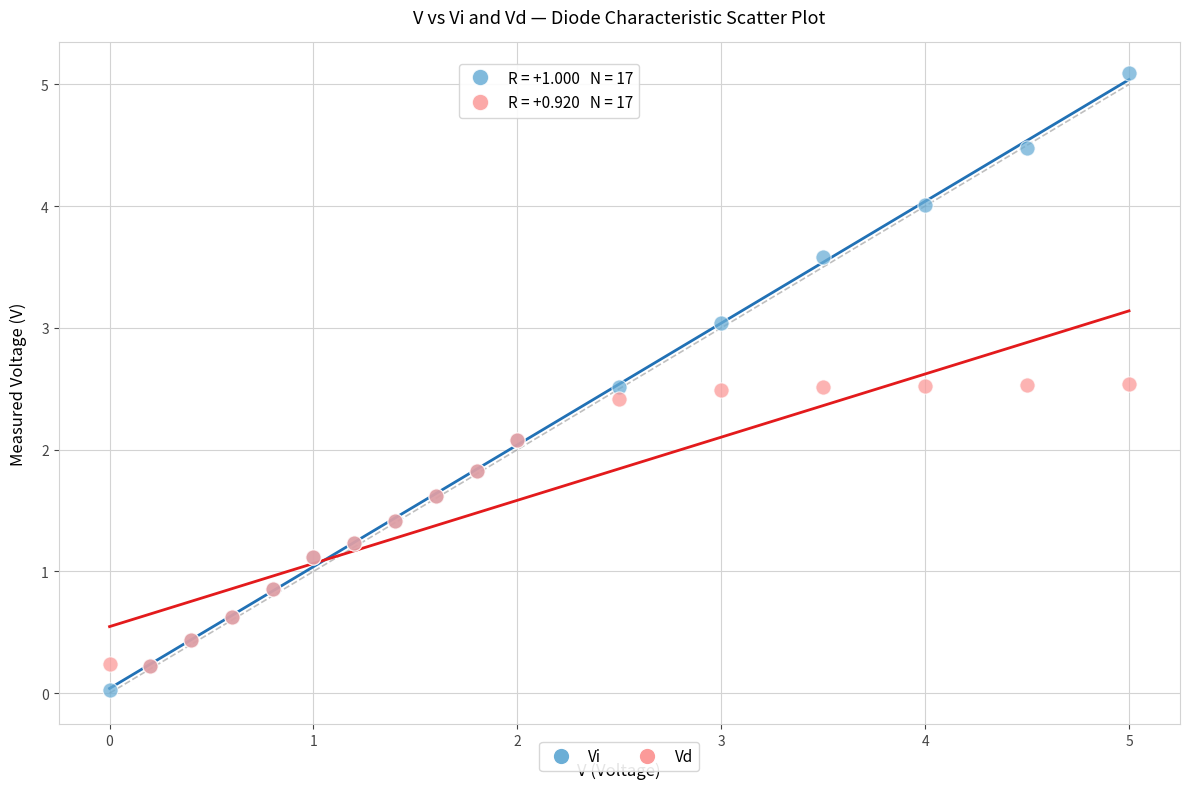

Which series reaches the minimum Y coordinate?

Vi